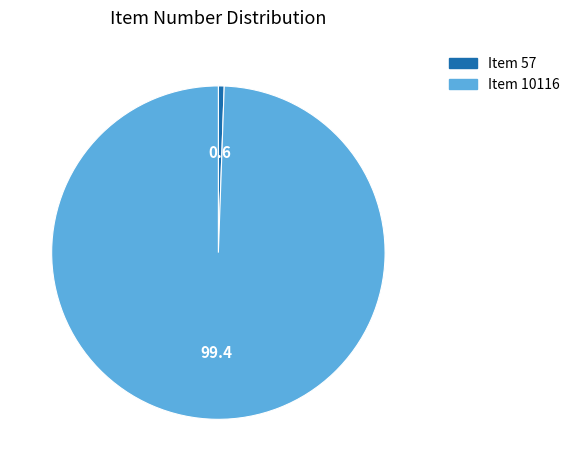

Is there a majority slice in this chart?

Yes